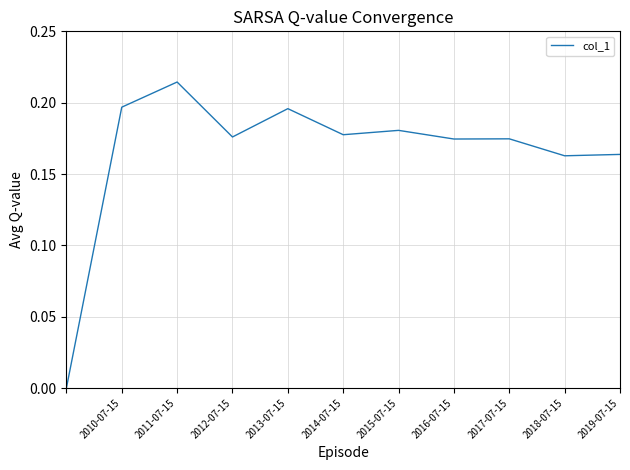

What is the value of the 6th point from the left?

0.2